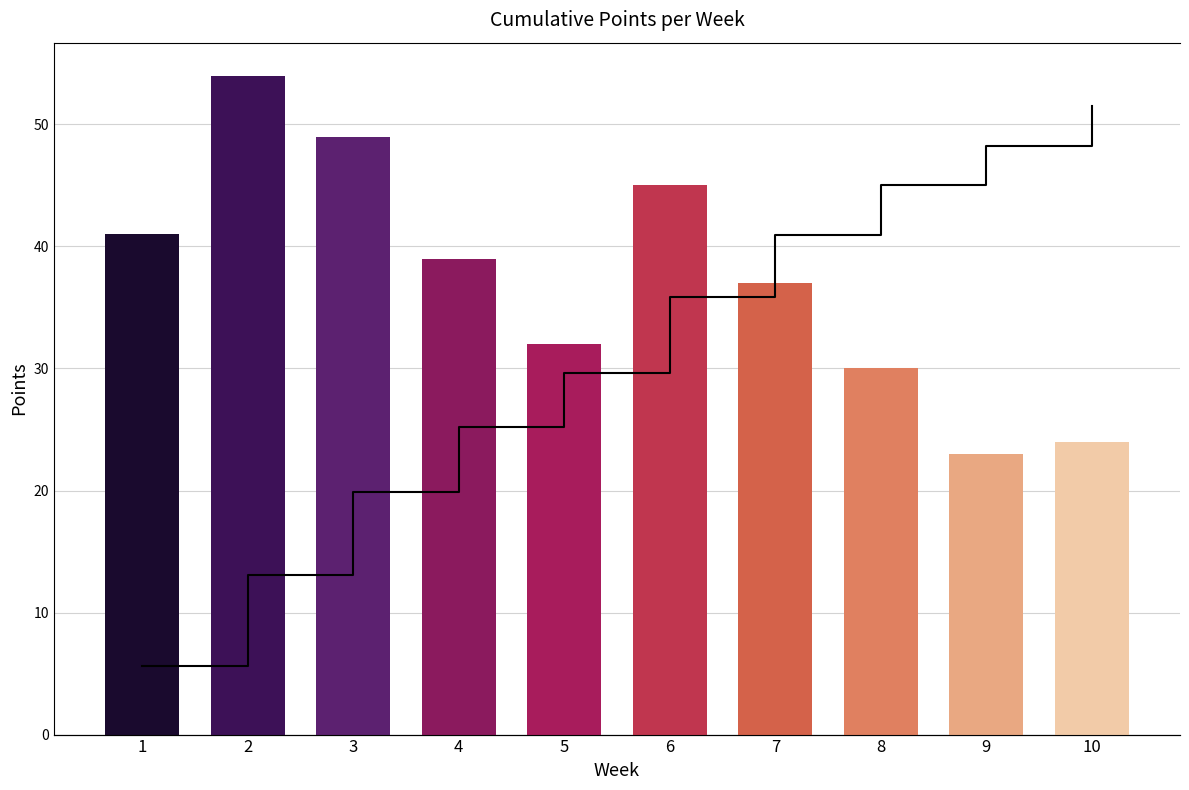

Which series changed the most between 2 and 10?

Cumulative